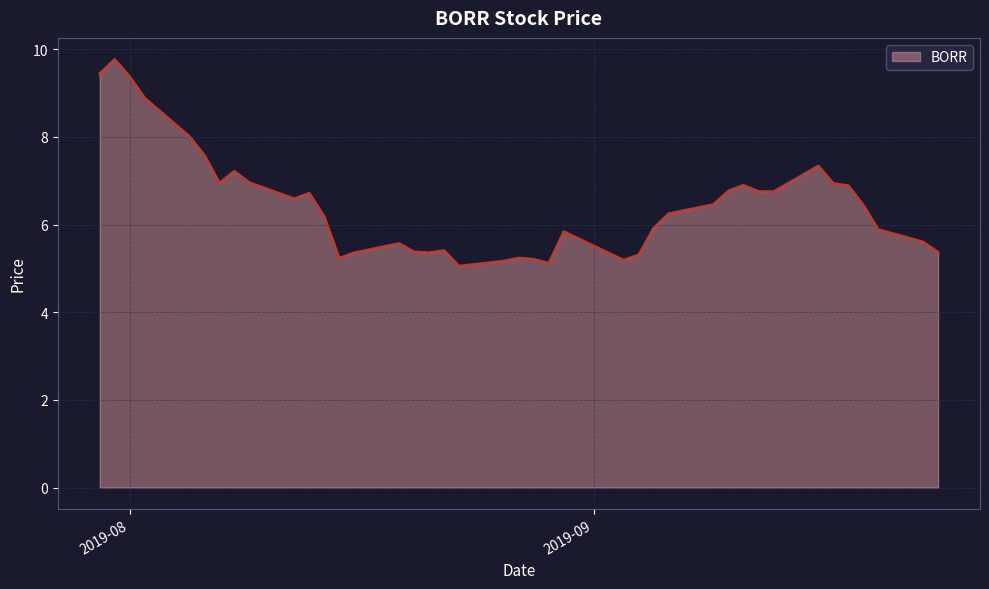

What is the difference between the maximum and minimum values?

4.7